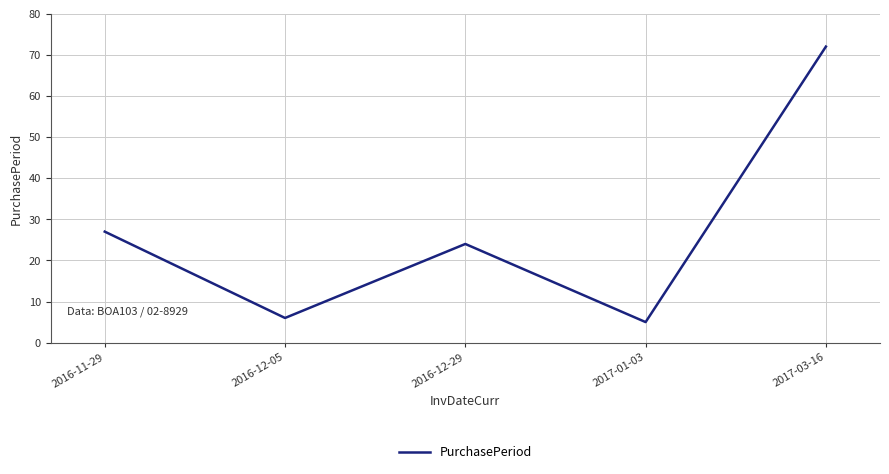

The chart shows a value of 24 at 2016-12-29. True or false?

True